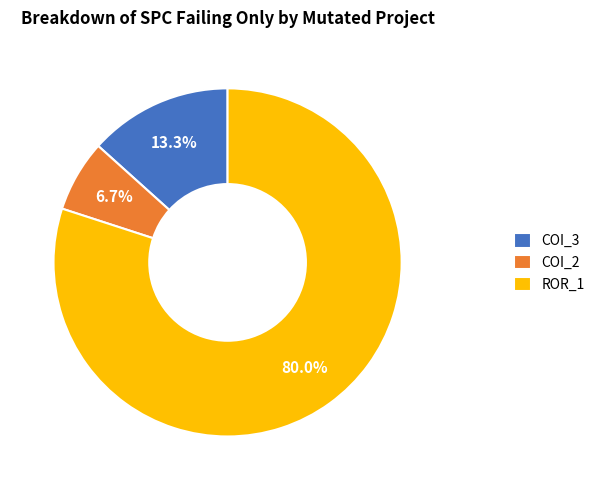

What is the total percentage of ROR_1 and COI_2?

86.7%